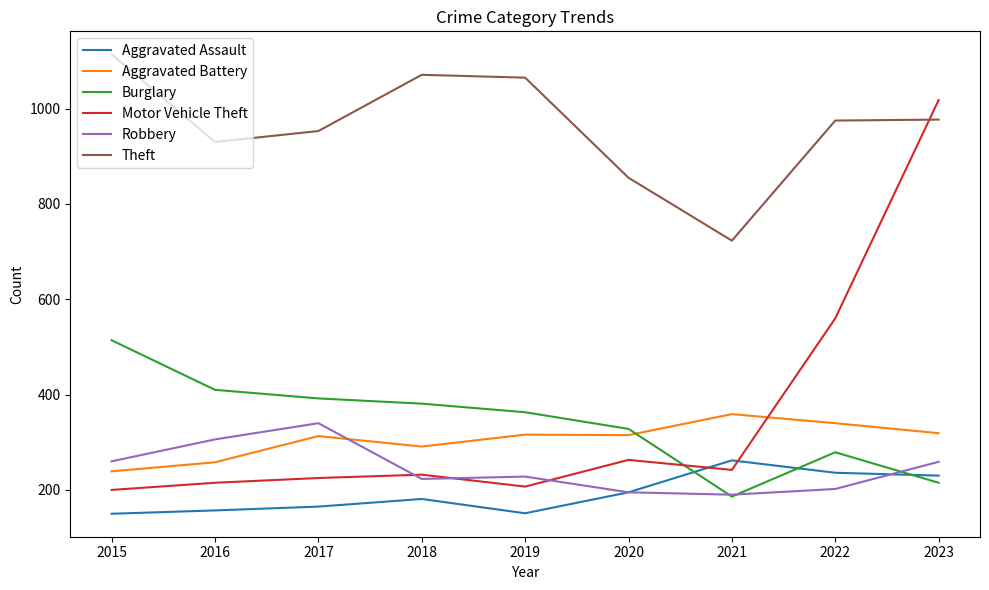

What is the difference between the maximum and minimum values in the Aggravated Battery series?

120